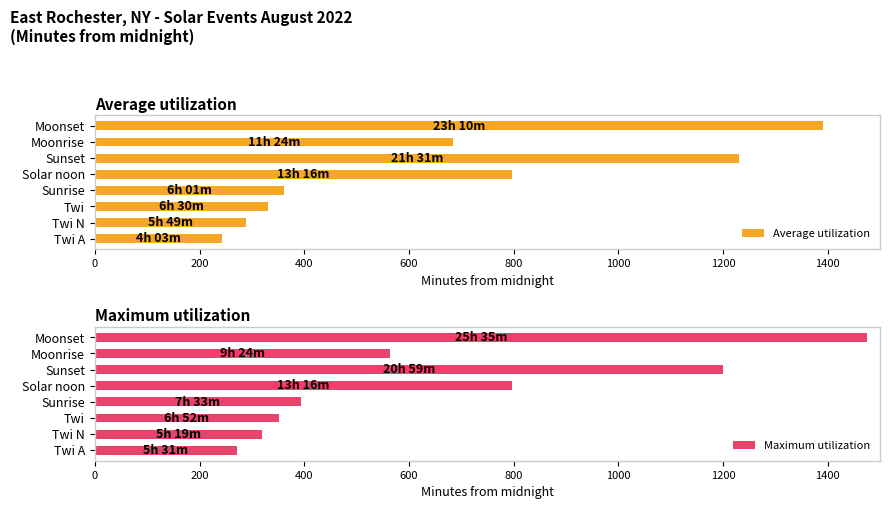

What is the sum of the Average utilization values at Sunrise and Twi N?

650